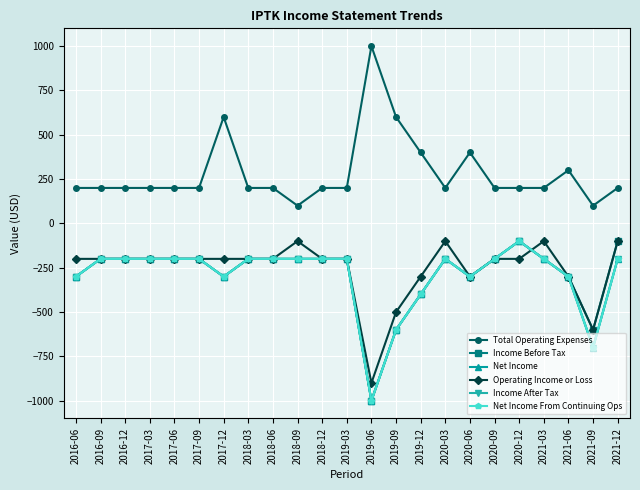

How many categories are shown in the chart?

23